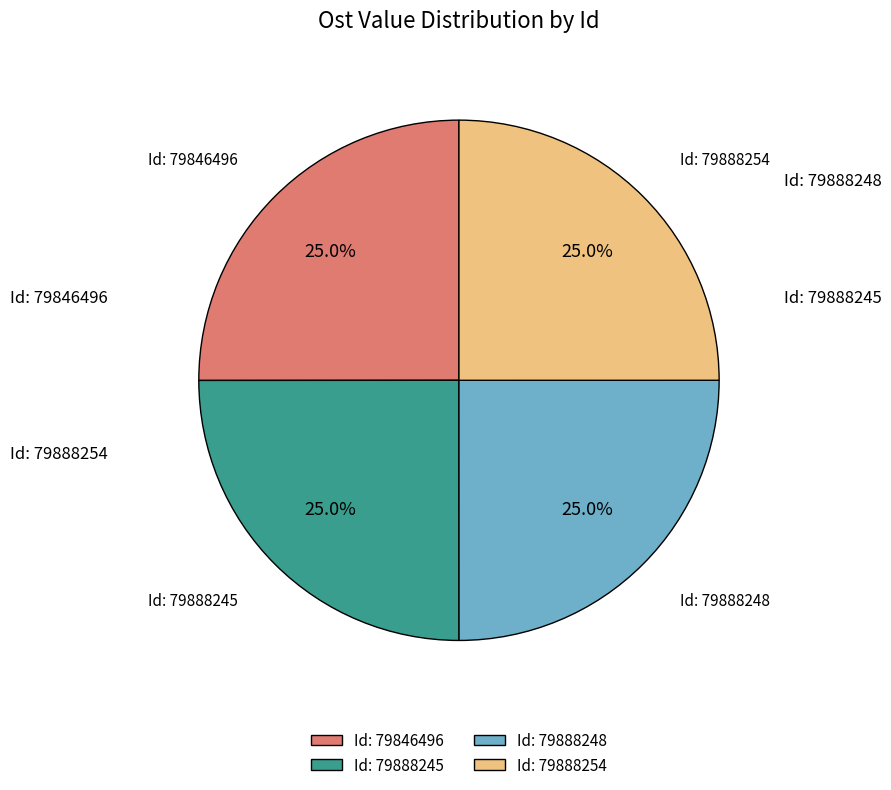

What portion of the pie excludes Id: 79888245?

75.0%